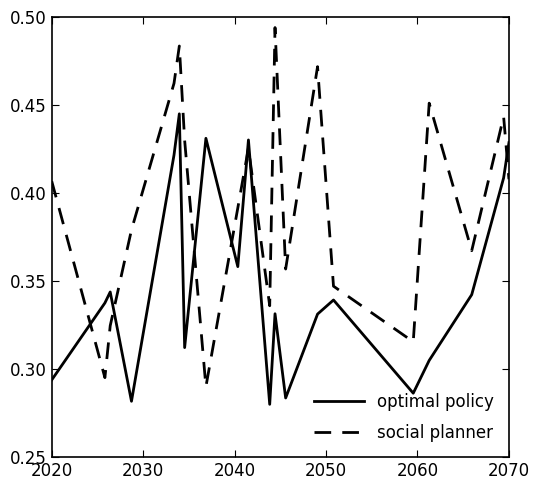

List the series in order of their overall mean, highest first.

social planner, optimal policy